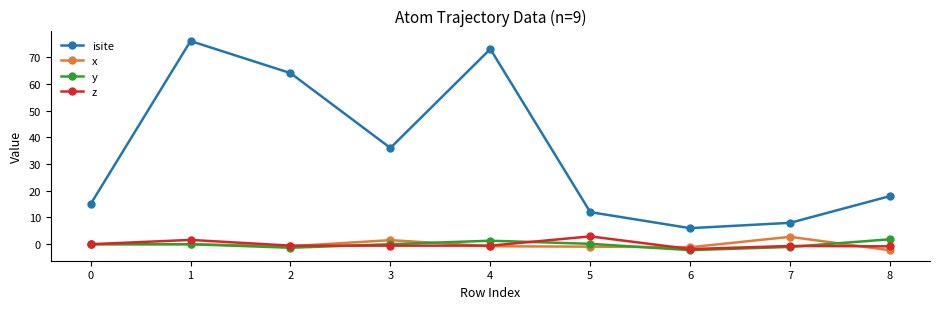

What is the highest value of the y series?

1.8